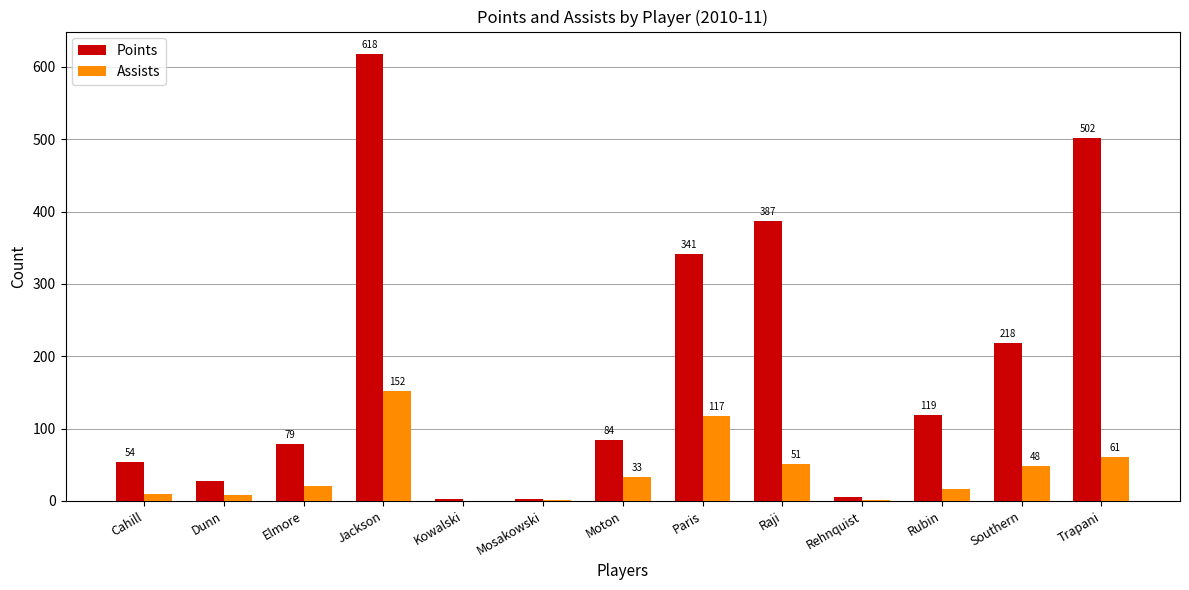

At which category is the sum across all series the highest?

Jackson